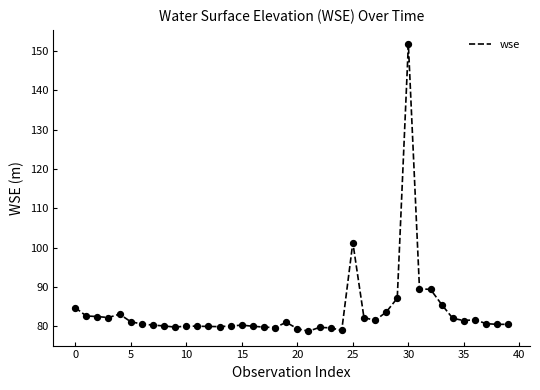

What is the maximum value shown in the chart?

151.8